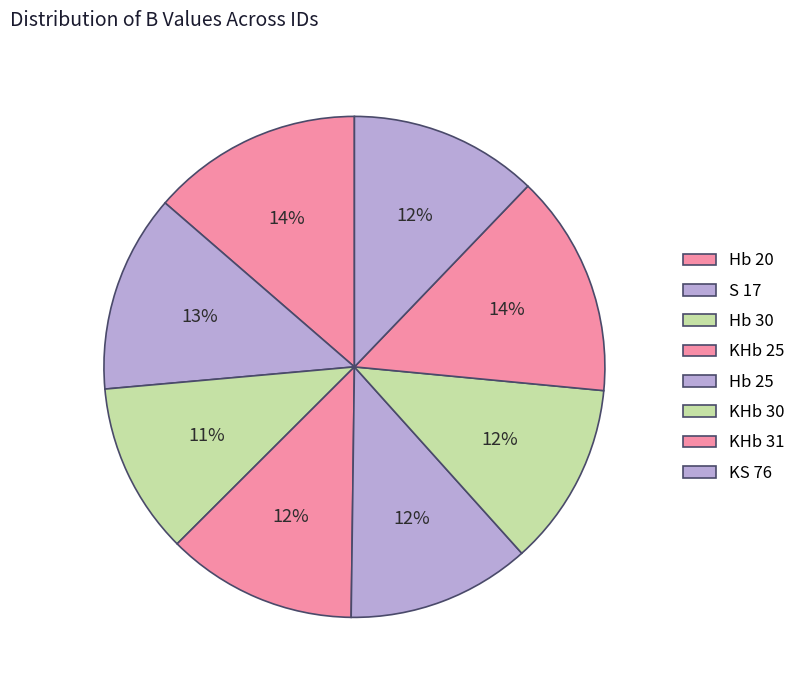

What percentage is the KHb 25 slice, to the nearest percent?

12%